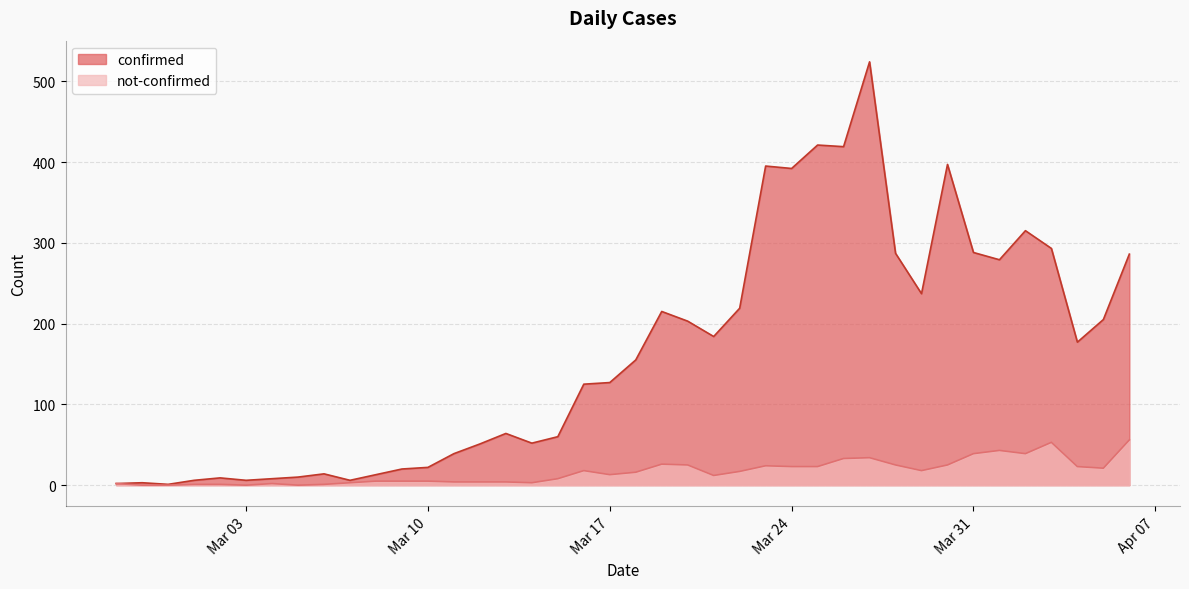

What are all the series names shown in the legend?

confirmed, not-confirmed